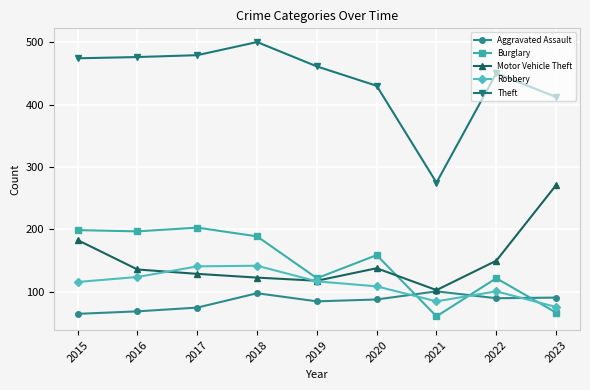

Between which two adjacent categories do Robbery and Aggravated Assault first intersect?

2020 and 2021